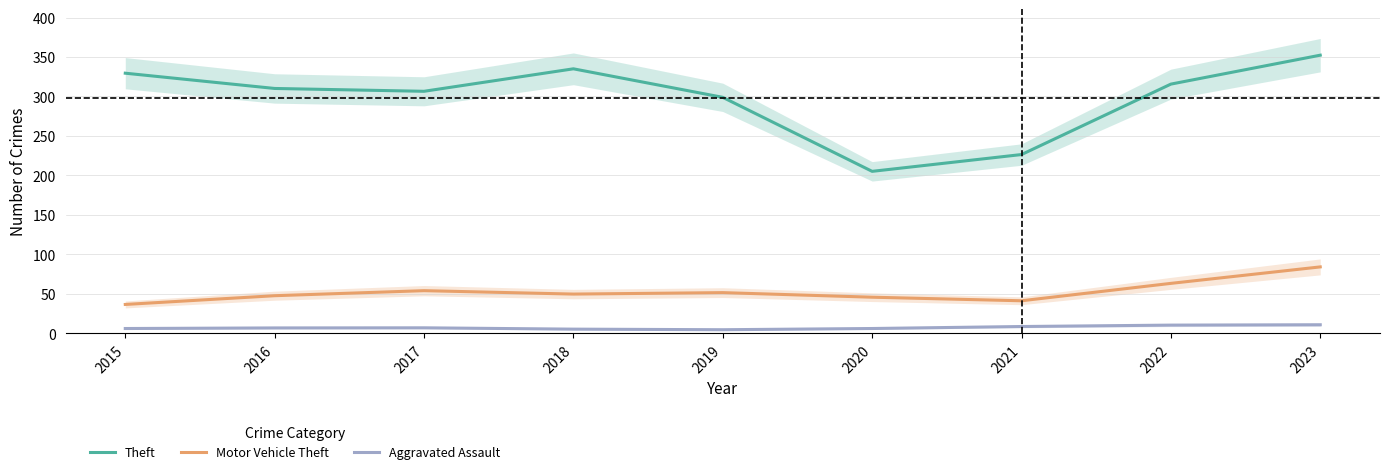

Which has a higher value, 2016 or 2020?

2016